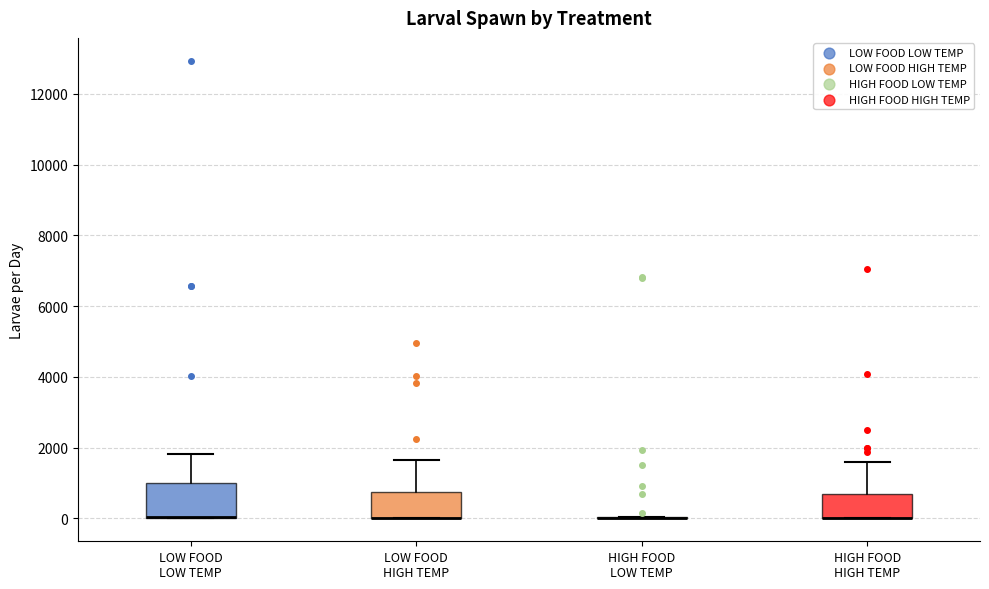

Where does the upper whisker of the box for LOW FOOD HIGH TEMP end on the y-axis? The values are not printed on the chart, so give them approximately, as read against the axis.

1600